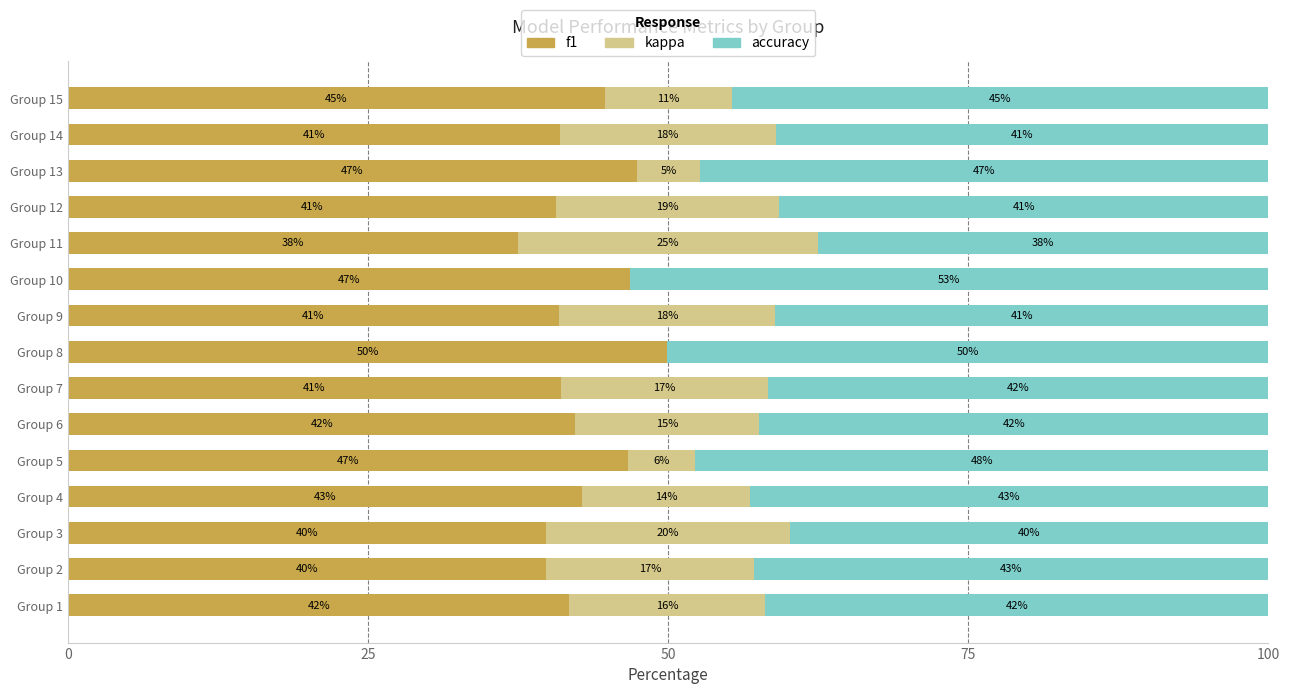

The f1 series shows 37.5 at Group 11. True or false?

True